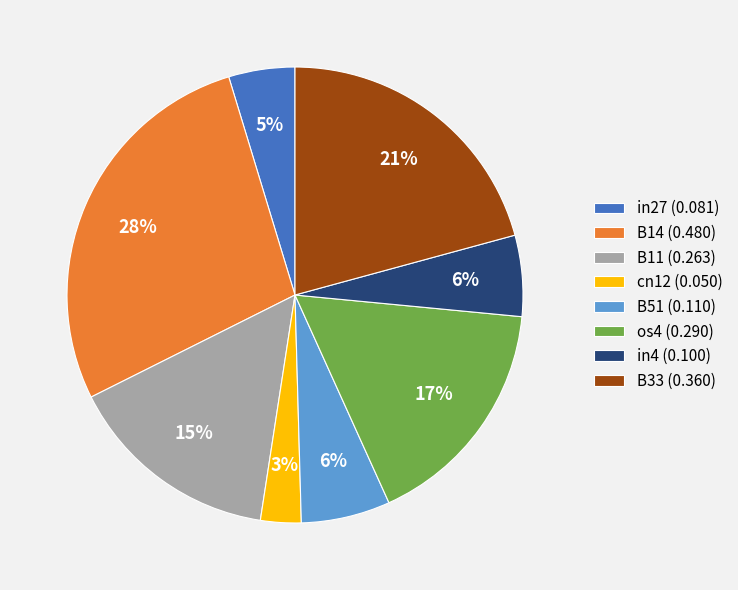

Do B14 (0.480) and B33 (0.360) together represent more than half of the pie?

No